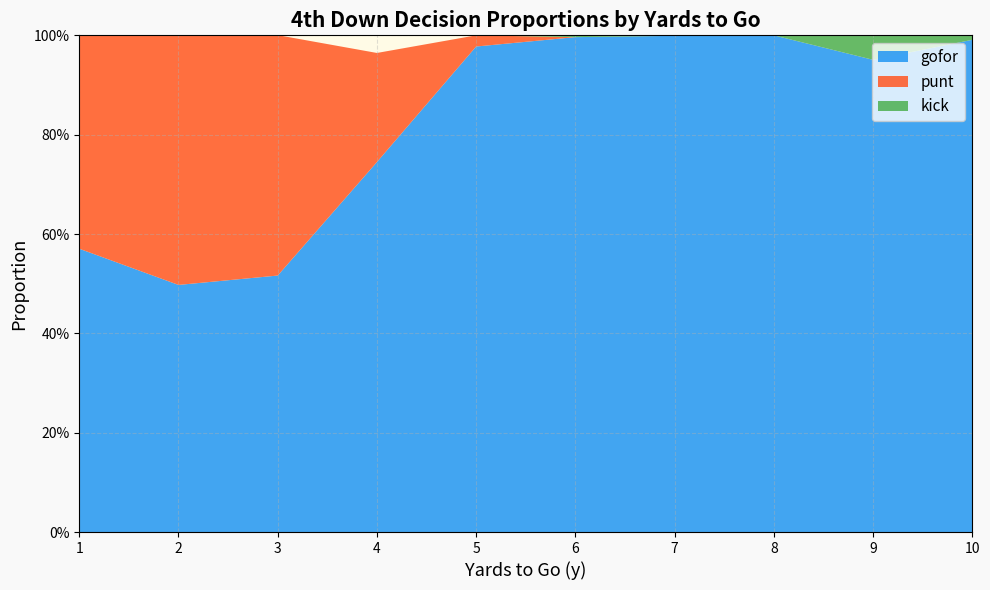

What are all the series names shown in the legend?

gofor, punt, kick